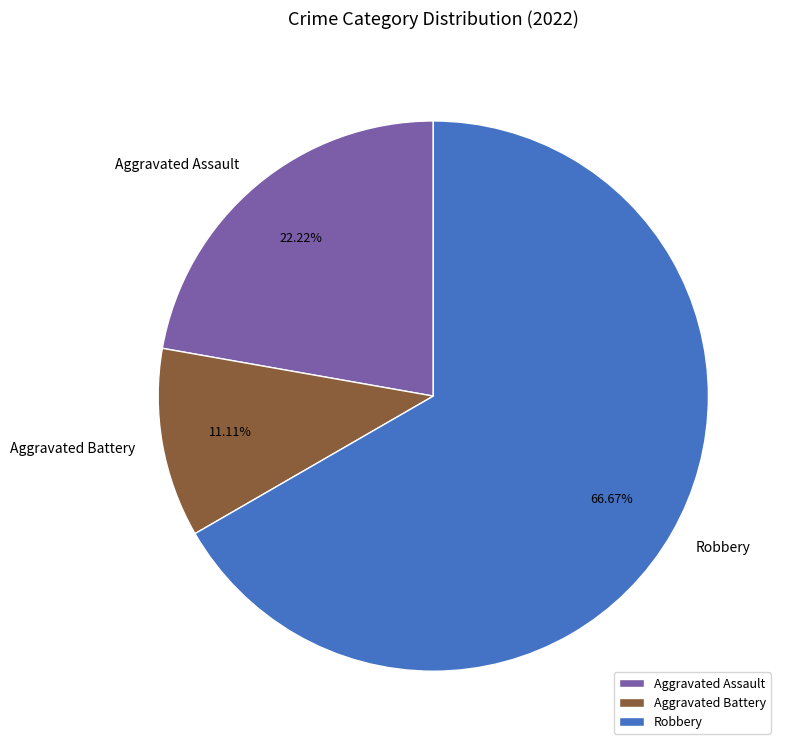

What is the ratio of the value at Aggravated Battery to the value at Aggravated Assault?

0.5